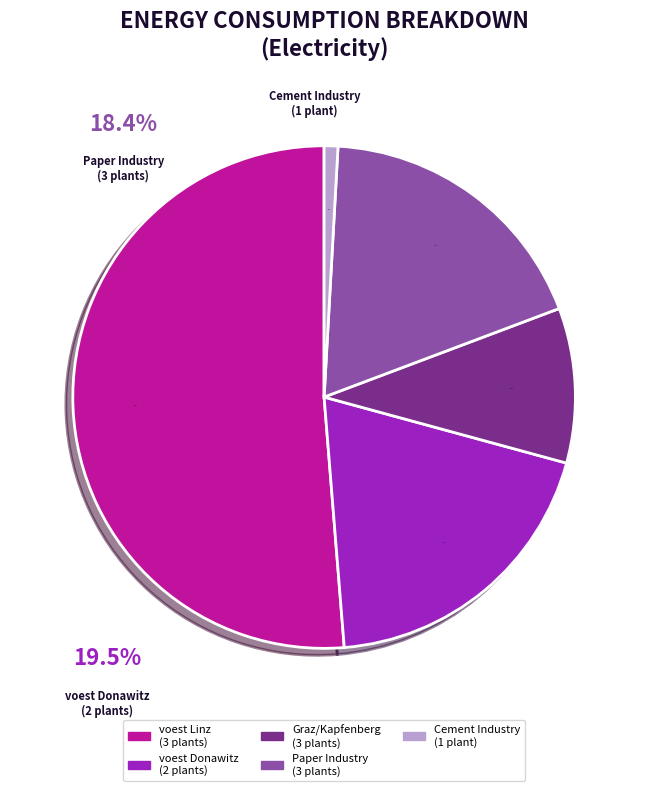

What is the largest slice in the pie chart?

voest Linz B